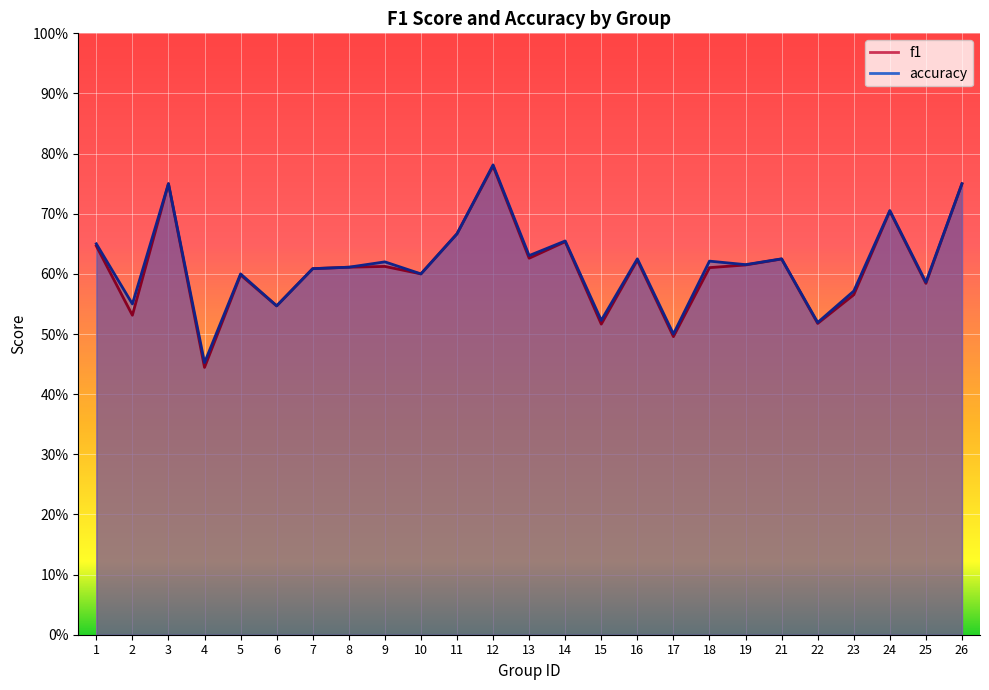

What is the minimum value for f1?

0.4